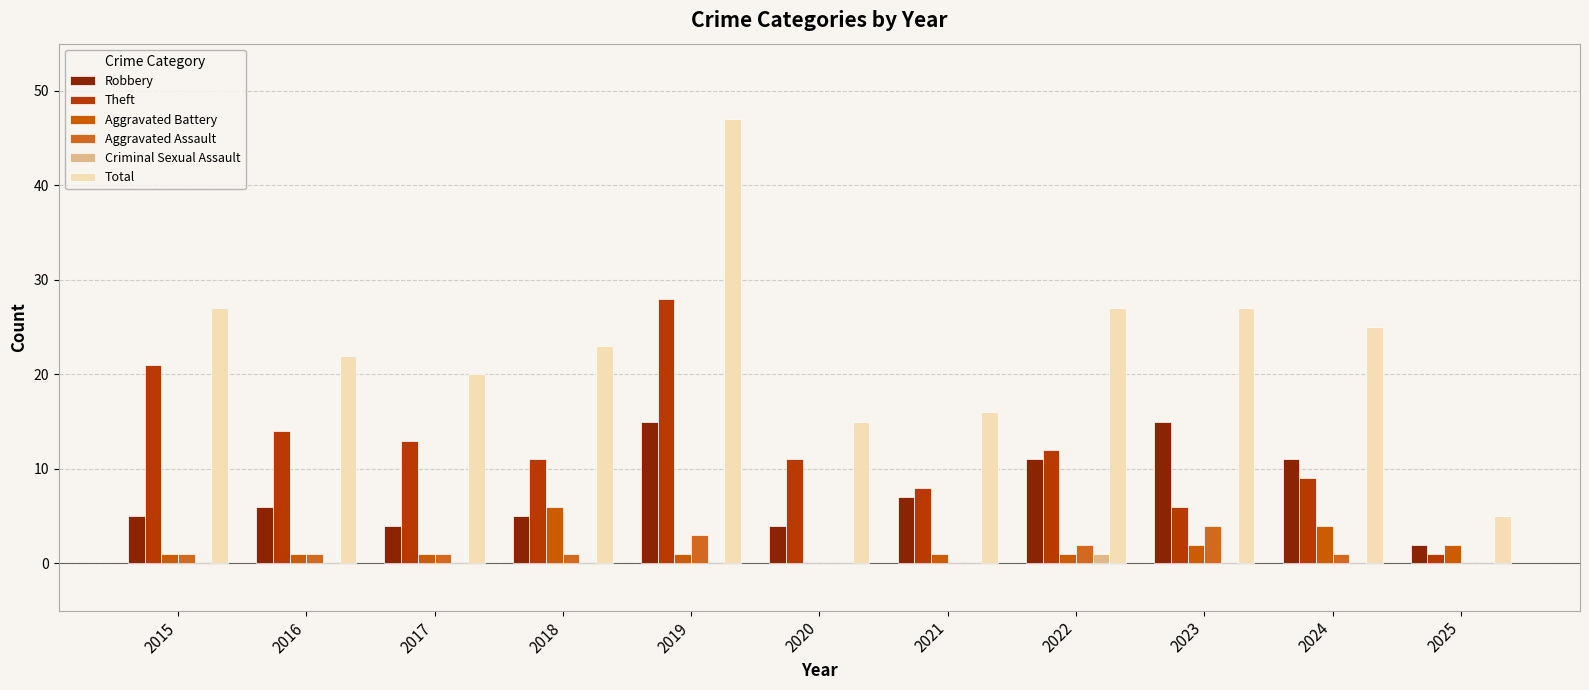

Where is Robbery nearest to the value 8?

2021